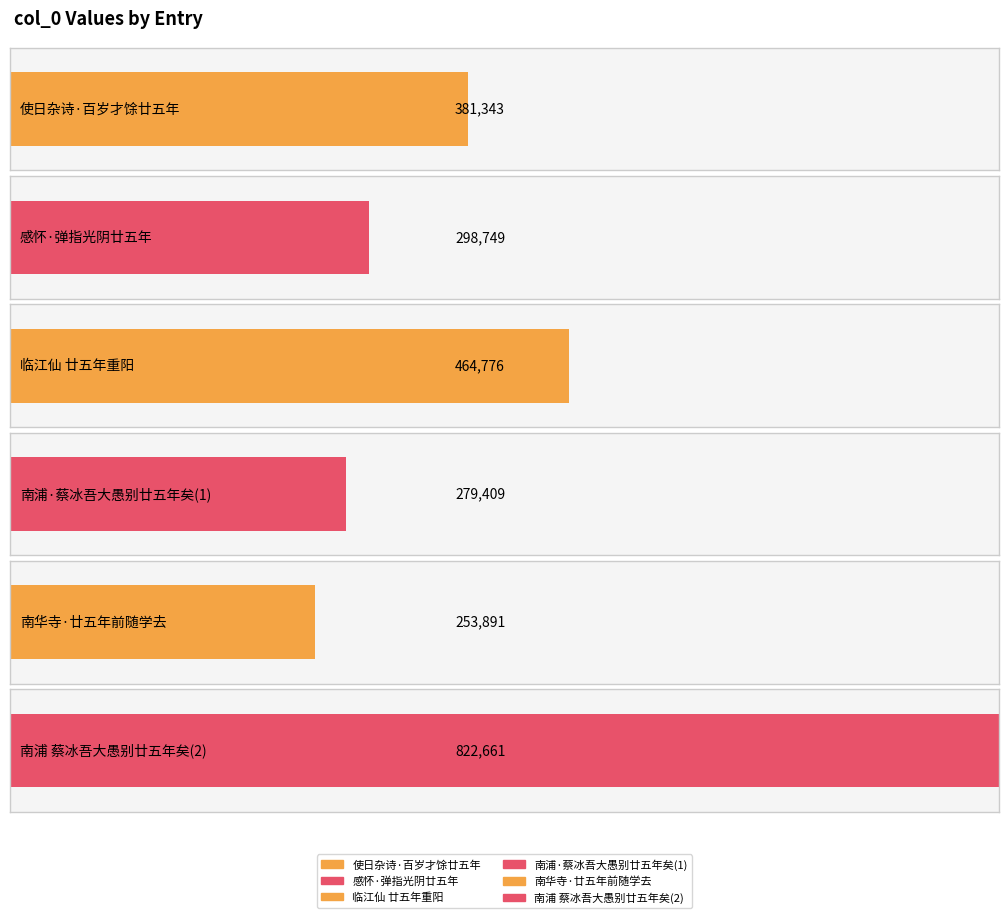

What is the value of the 2nd bar from the left?

298749